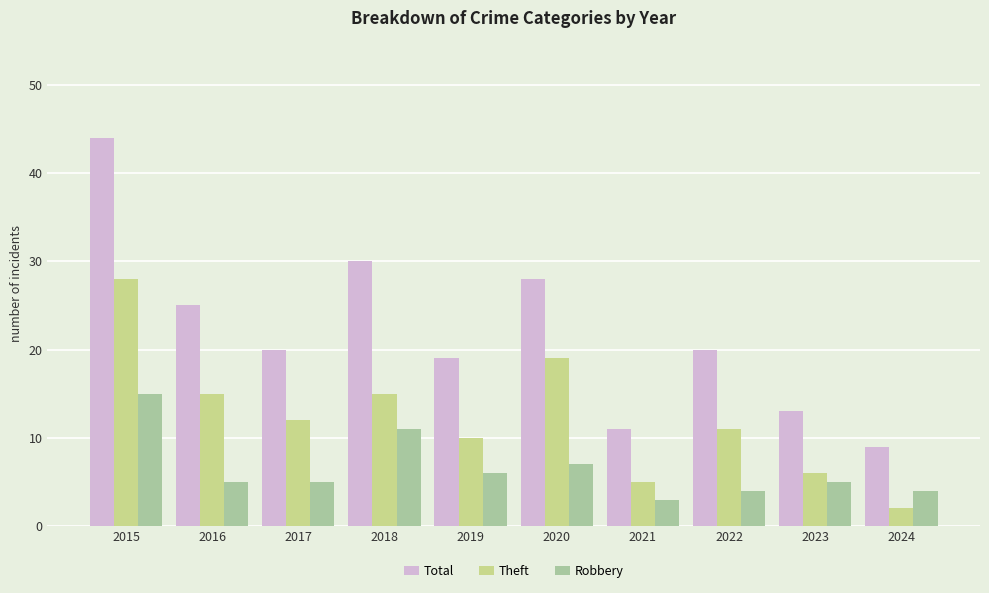

The Theft series shows 15 at 2019. True or false?

False